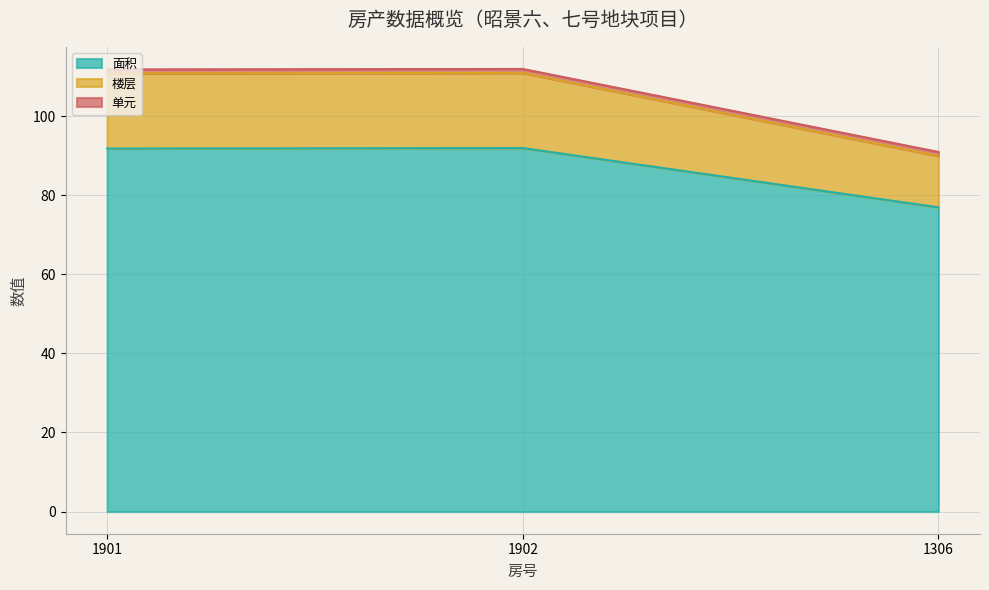

Is it true that 面积 equals 76.9 at 1306?

True